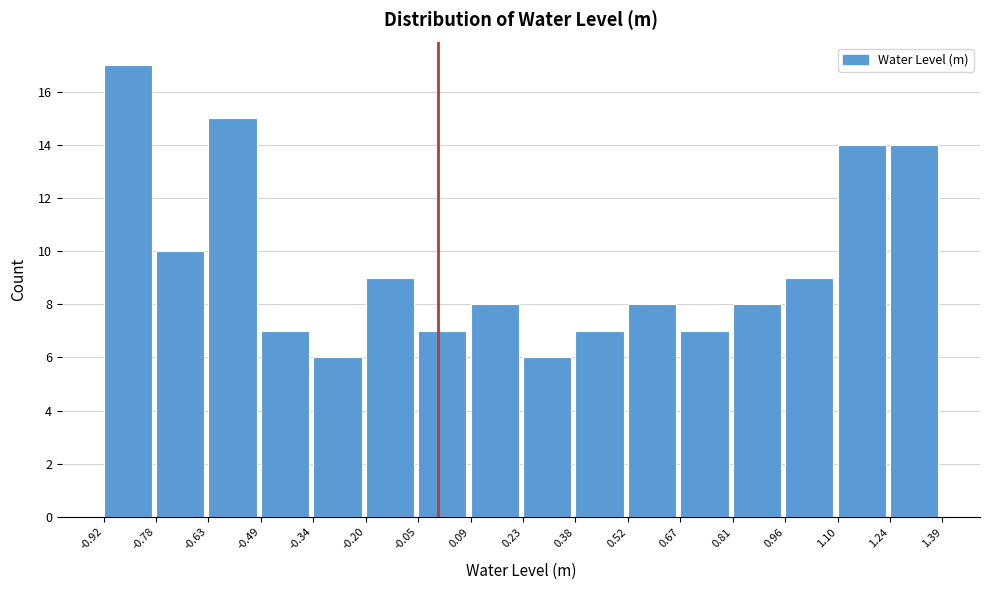

Reading left to right, list every bar in this chart as the range it spans on the x-axis followed by its height. The values are not printed on the chart, so give them approximately, as read against the axis.

-0.92 to -0.78: 17
-0.78 to -0.63: 10
-0.63 to -0.49: 15
-0.49 to -0.34: 7
-0.34 to -0.20: 6
-0.20 to -0.05: 9
-0.05 to 0.09: 7
0.09 to 0.23: 8
0.23 to 0.38: 6
0.38 to 0.52: 7
0.52 to 0.67: 8
0.67 to 0.81: 7
0.81 to 0.96: 8
0.96 to 1.10: 9
1.10 to 1.24: 14
1.24 to 1.39: 14